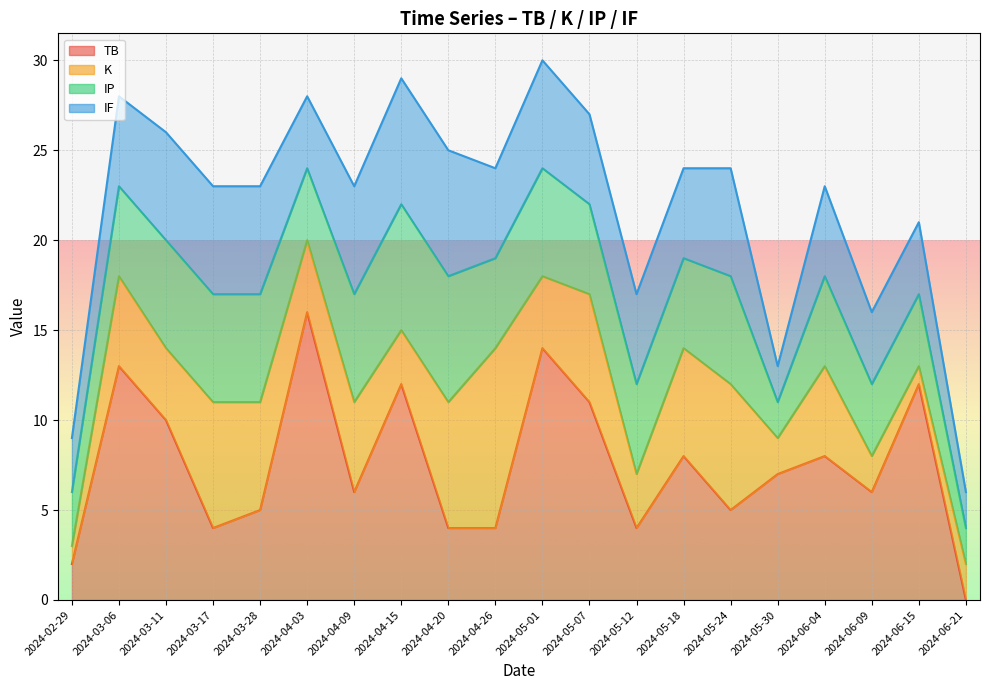

Is the value of TB at 2024-03-17 greater than the value of K at 2024-02-29?

Yes